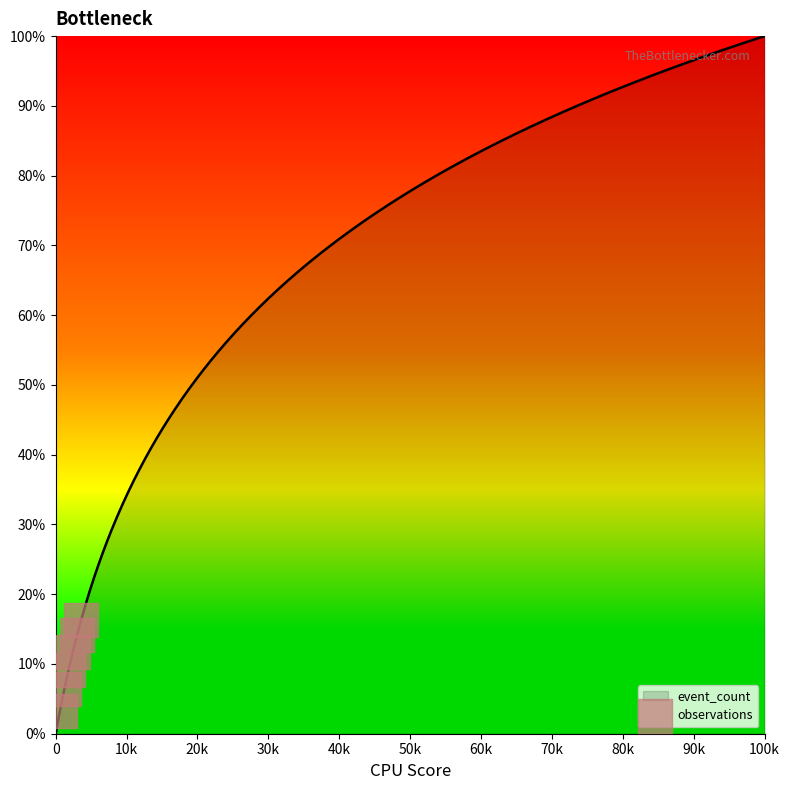

What is the highest value of the event_count series?

100.0